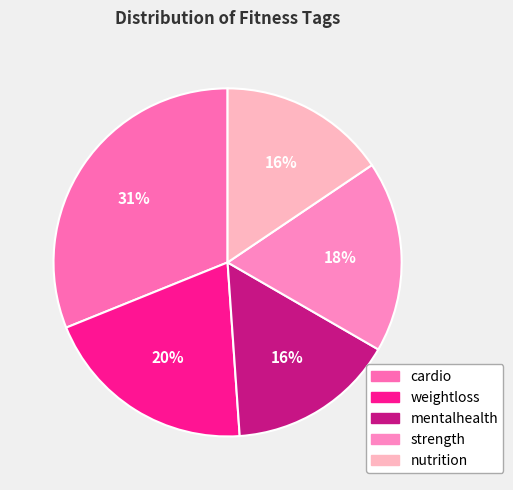

Is the sum of nutrition and weightloss greater than half?

No